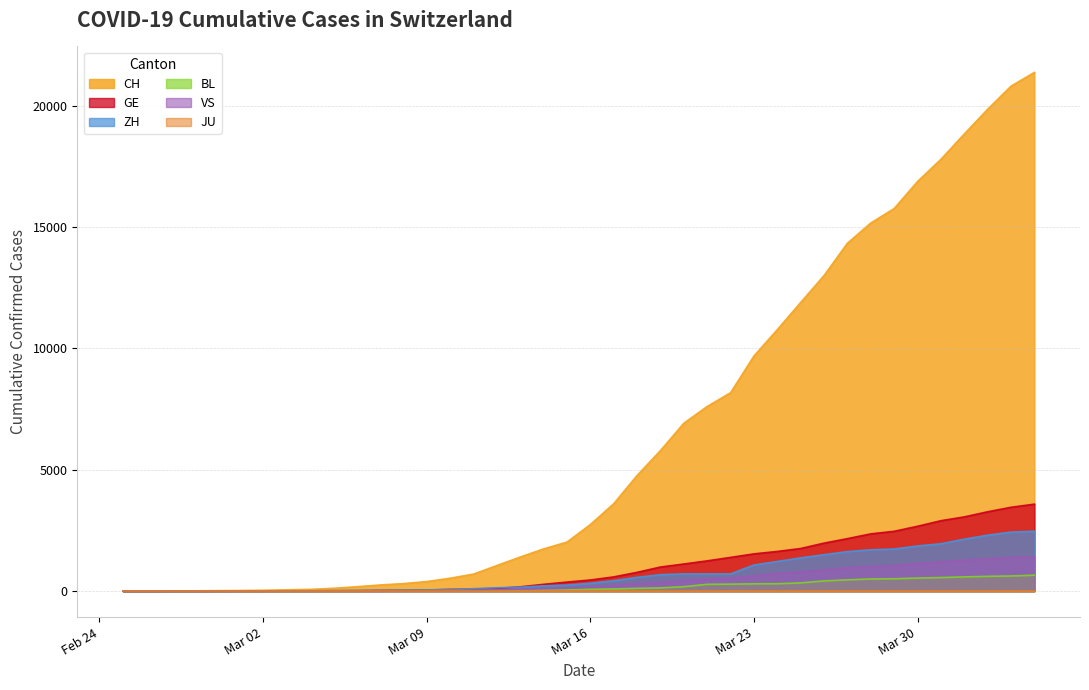

Which series has the largest range (max minus min)?

CH